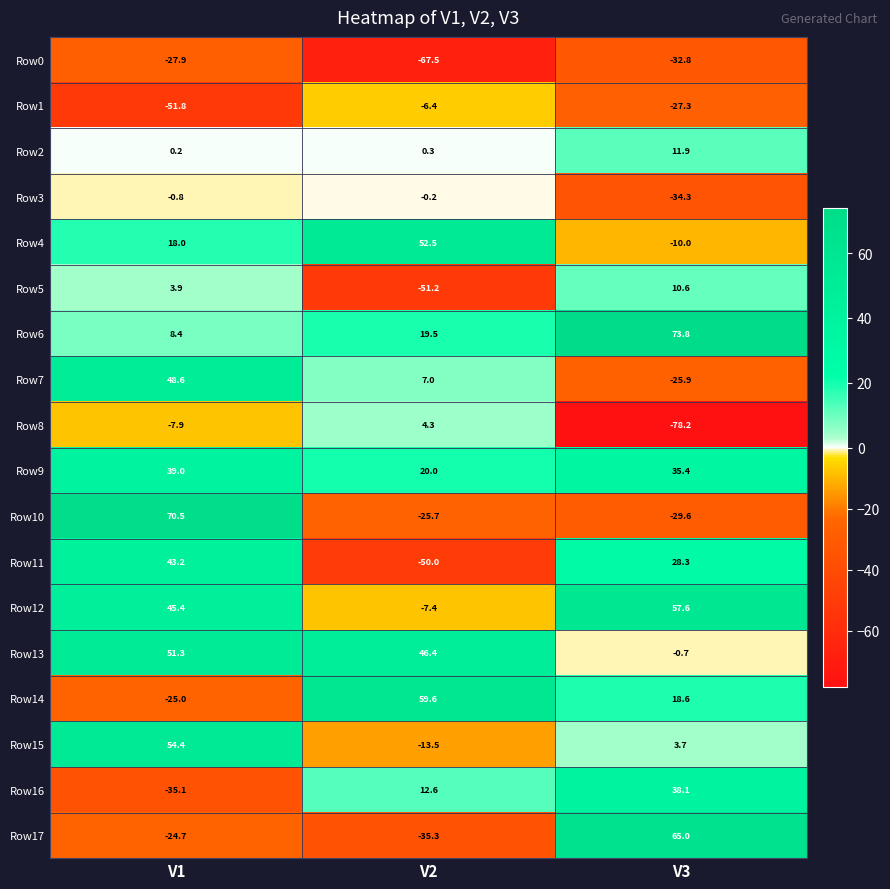

What is the smallest value displayed?

-78.2